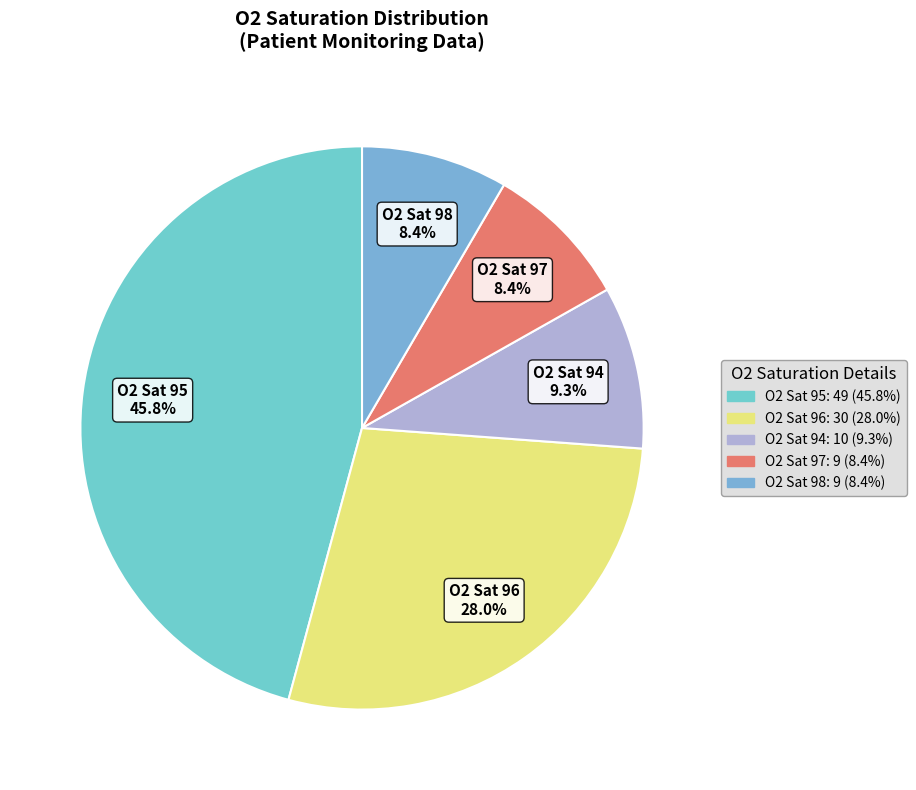

Combined, do O2 Sat 97 and O2 Sat 96 account for over 50%?

No